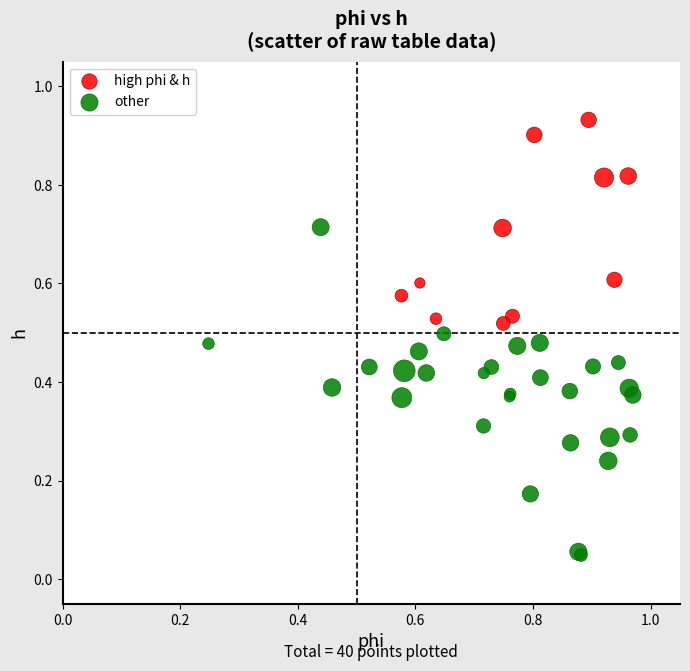

Which series has the largest Y range (max minus min)?

other